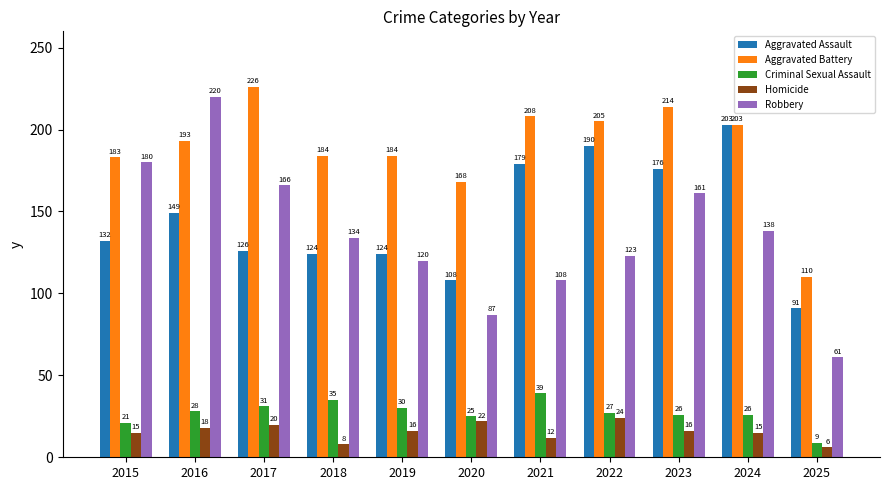

Where is Robbery nearest to the value 140?

2024